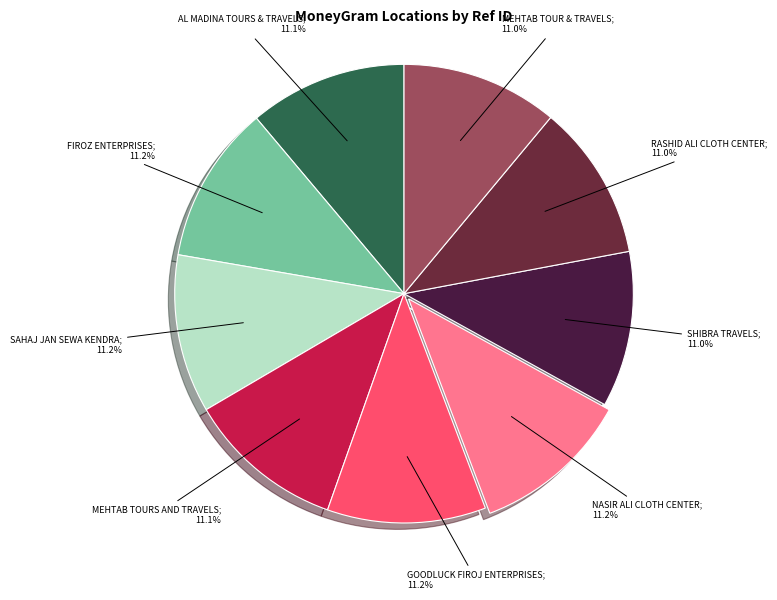

Rank the categories by value from highest to lowest.

NASIR ALI CLOTH CENTER, GOODLUCK FIROJ ENTERPRISES, SAHAJ JAN SEWA KENDRA, FIROZ ENTERPRISES, MEHTAB TOURS AND TRAVELS, AL MADINA TOURS & TRAVELS, MEHTAB TOUR & TRAVELS, SHIBRA TRAVELS, RASHID ALI CLOTH CENTER